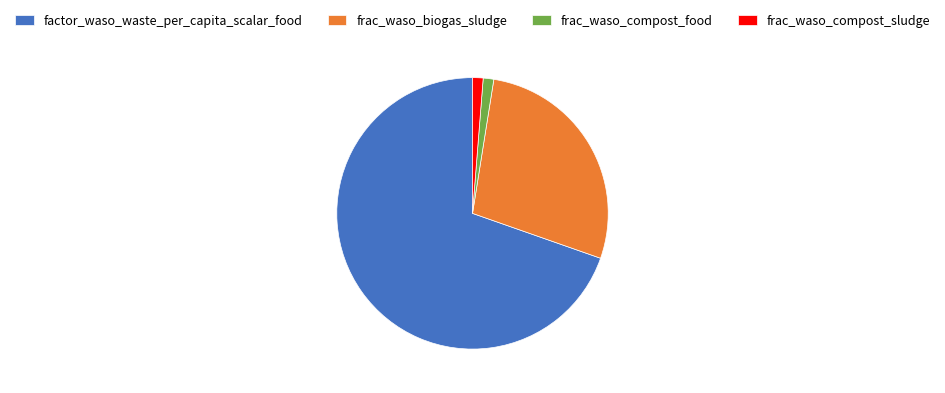

The frac_waso_compost_sludge slice represents 11% of the pie. True or false?

False